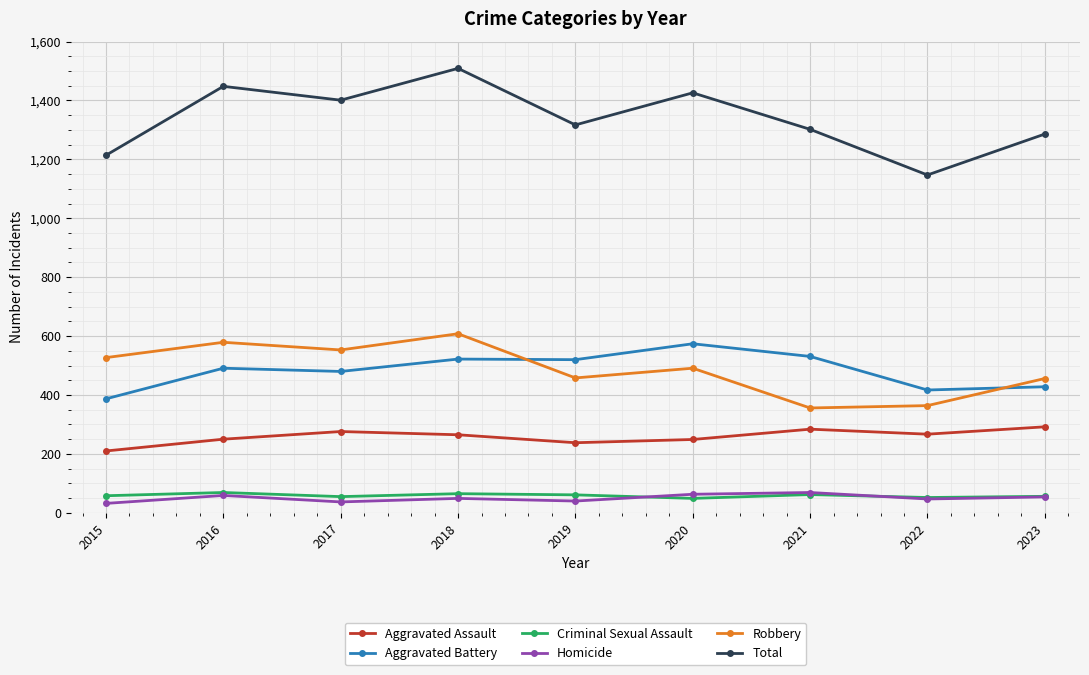

Which series changed the most between 2015 and 2018?

Total